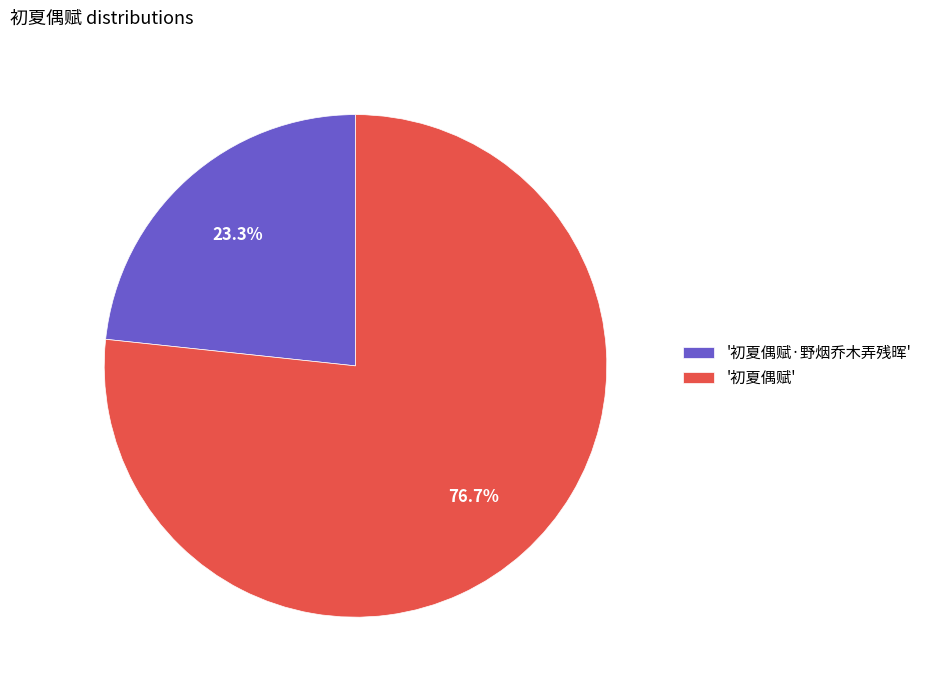

Does '初夏偶赋·野烟乔木弄残晖' represent more than half of the total?

No